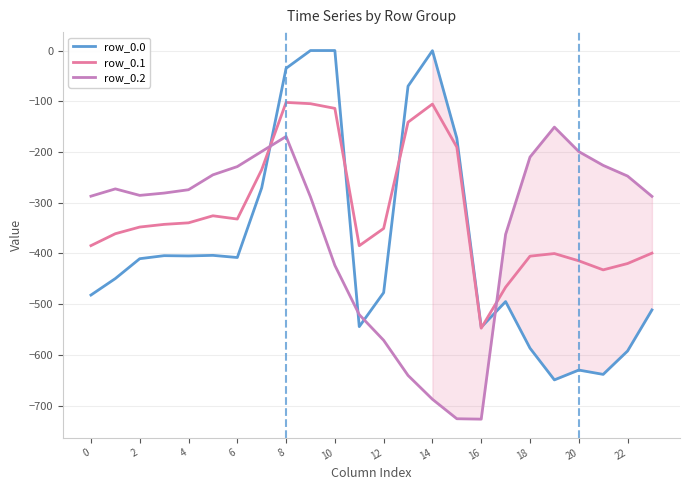

How many intersections are there between row_0.1 and row_0.2?

2